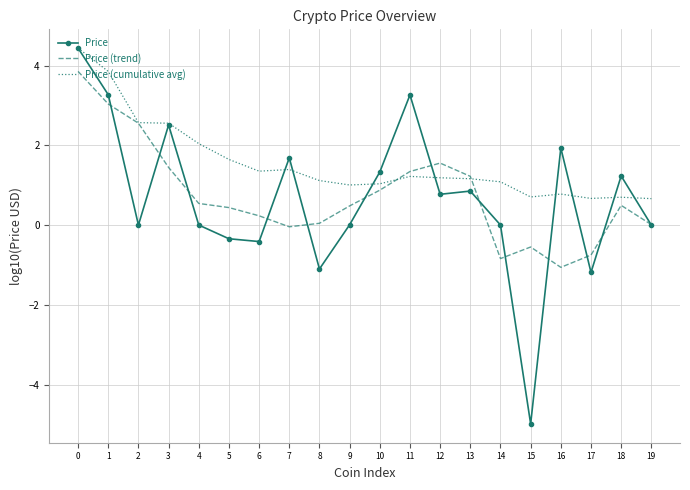

What is the smallest value displayed?

-5.0